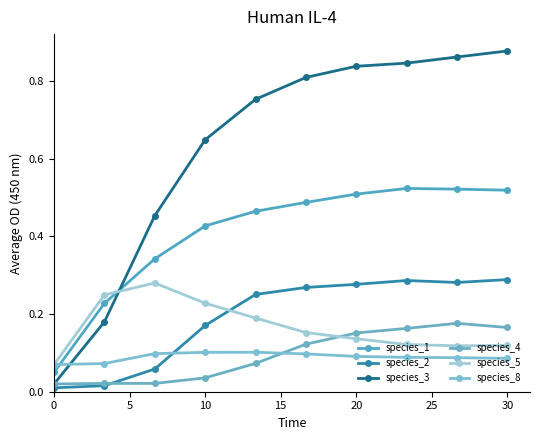

At which category is the sum across all series the highest?

30